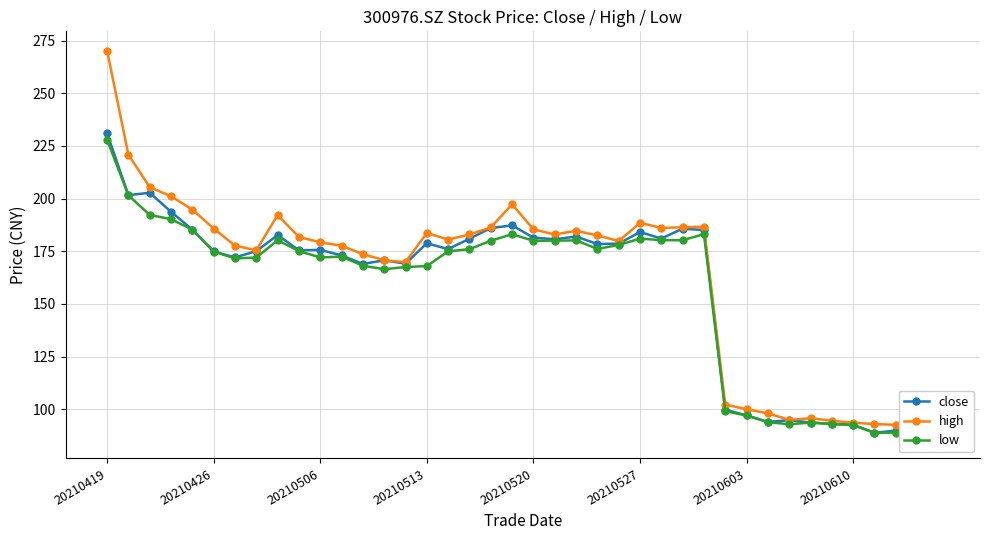

What are all the series names shown in the legend?

close, high, low